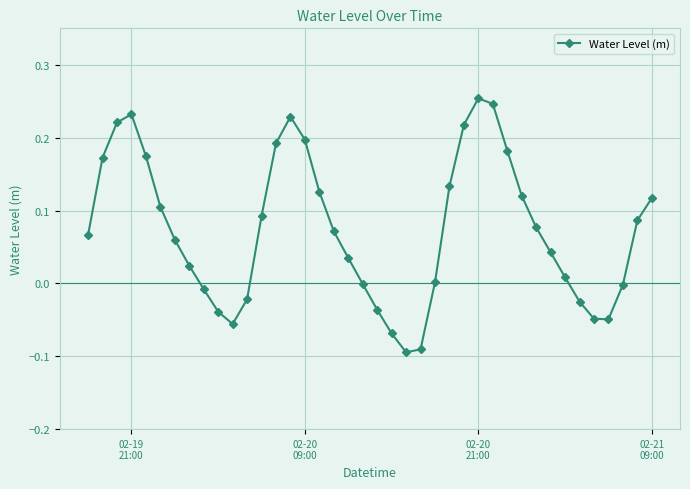

How many data points does each series have?

40